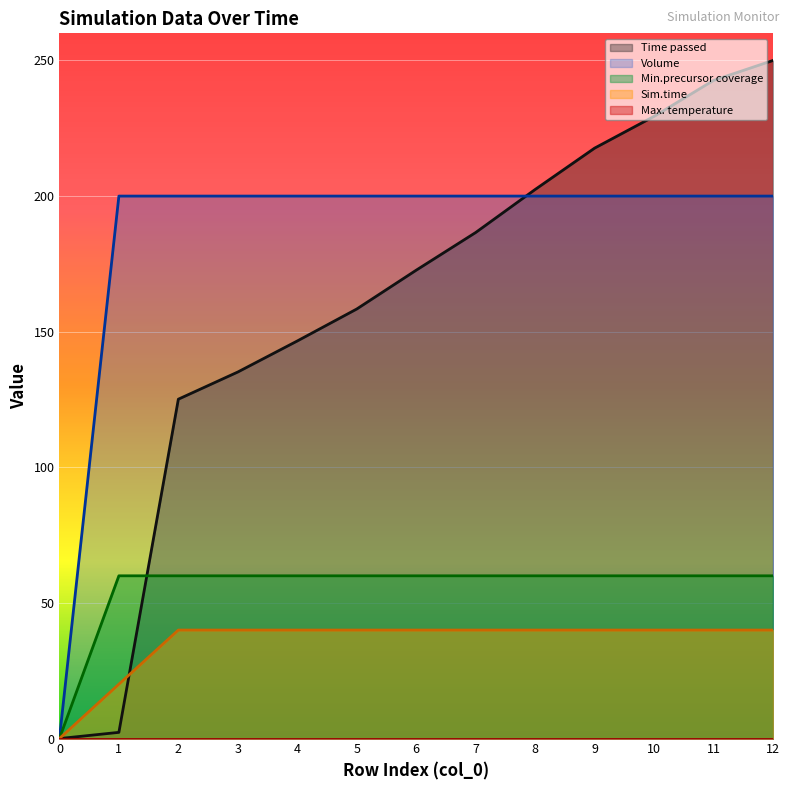

Between 0 and 9, which series saw the biggest shift?

Time passed